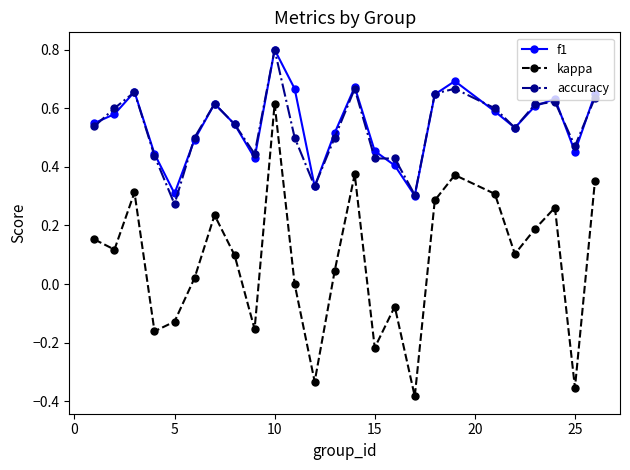

True or false: kappa and f1 cross at least once.

False